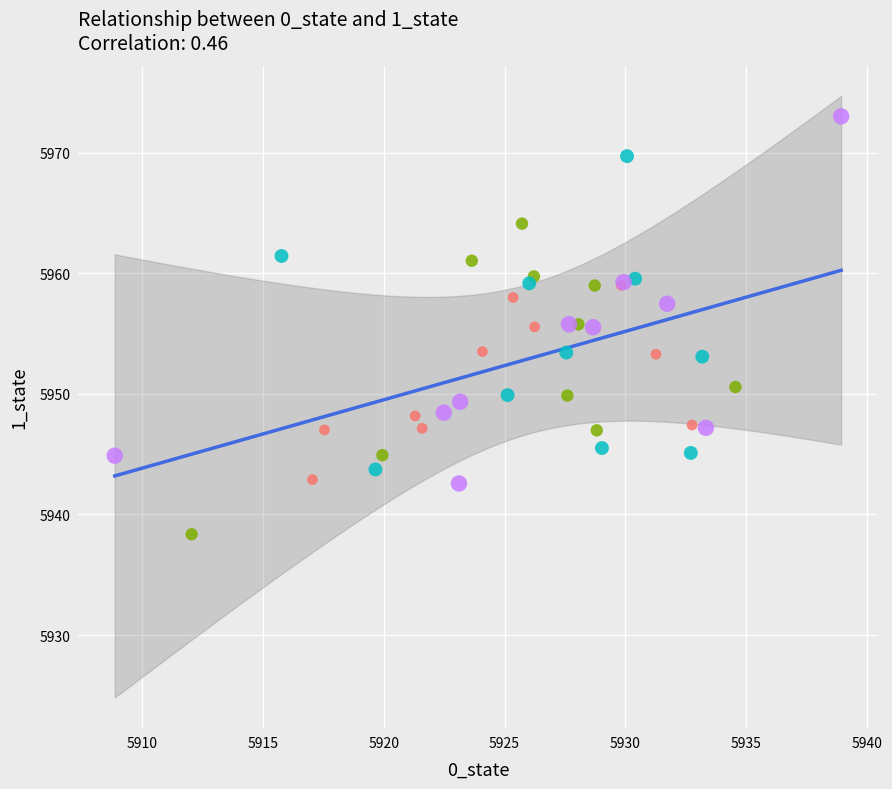

Which series reaches the maximum Y coordinate?

200-400